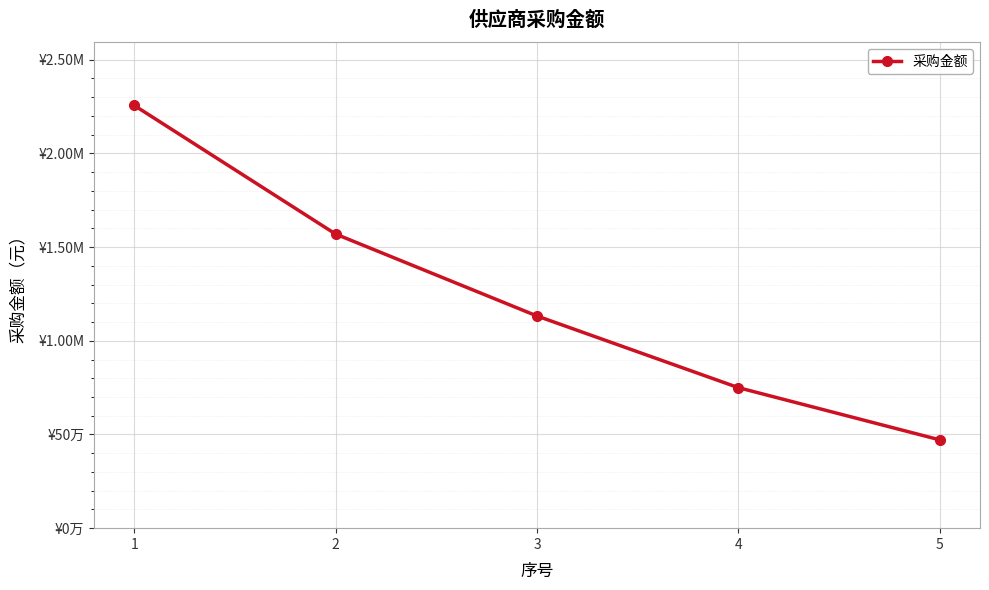

Reading left to right, extract all data points from this chart.

2256308.3	1569813.8	1132488.5	750000.0	471370.8